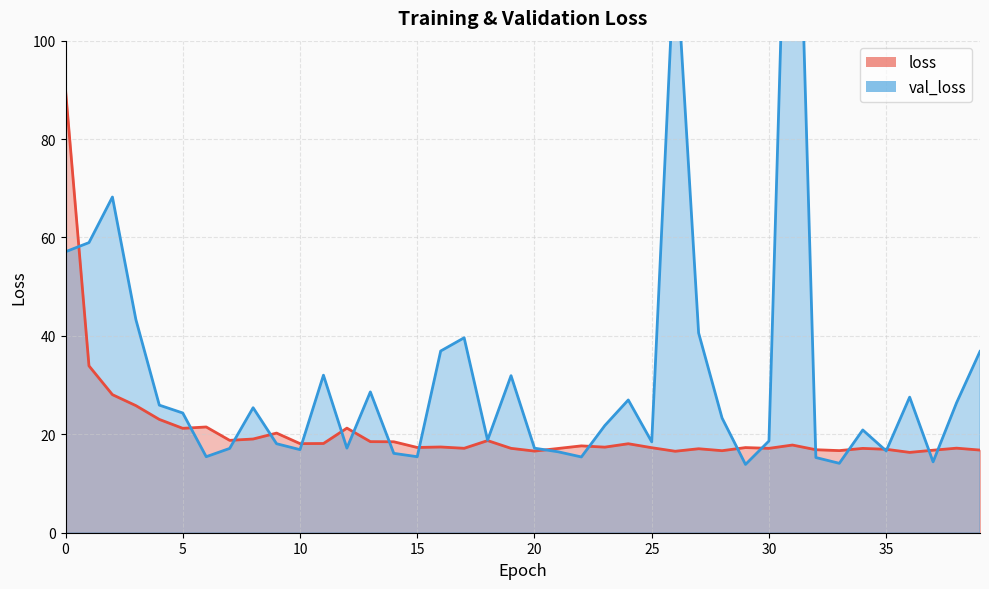

How many interior local valleys does the val_loss series have?

11